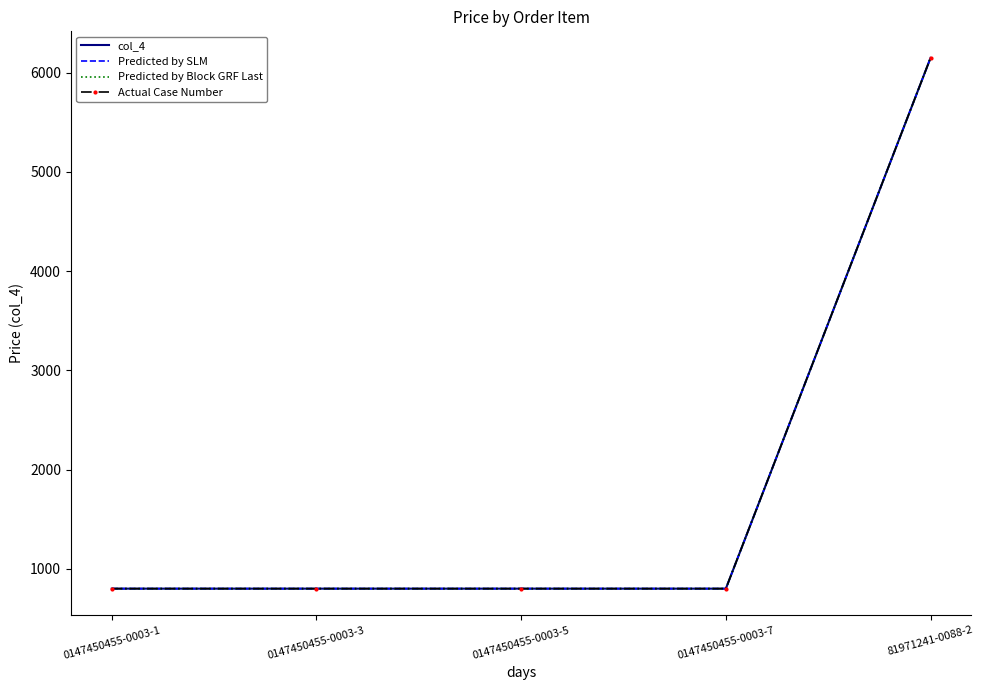

What is the minimum value shown in the chart?

799